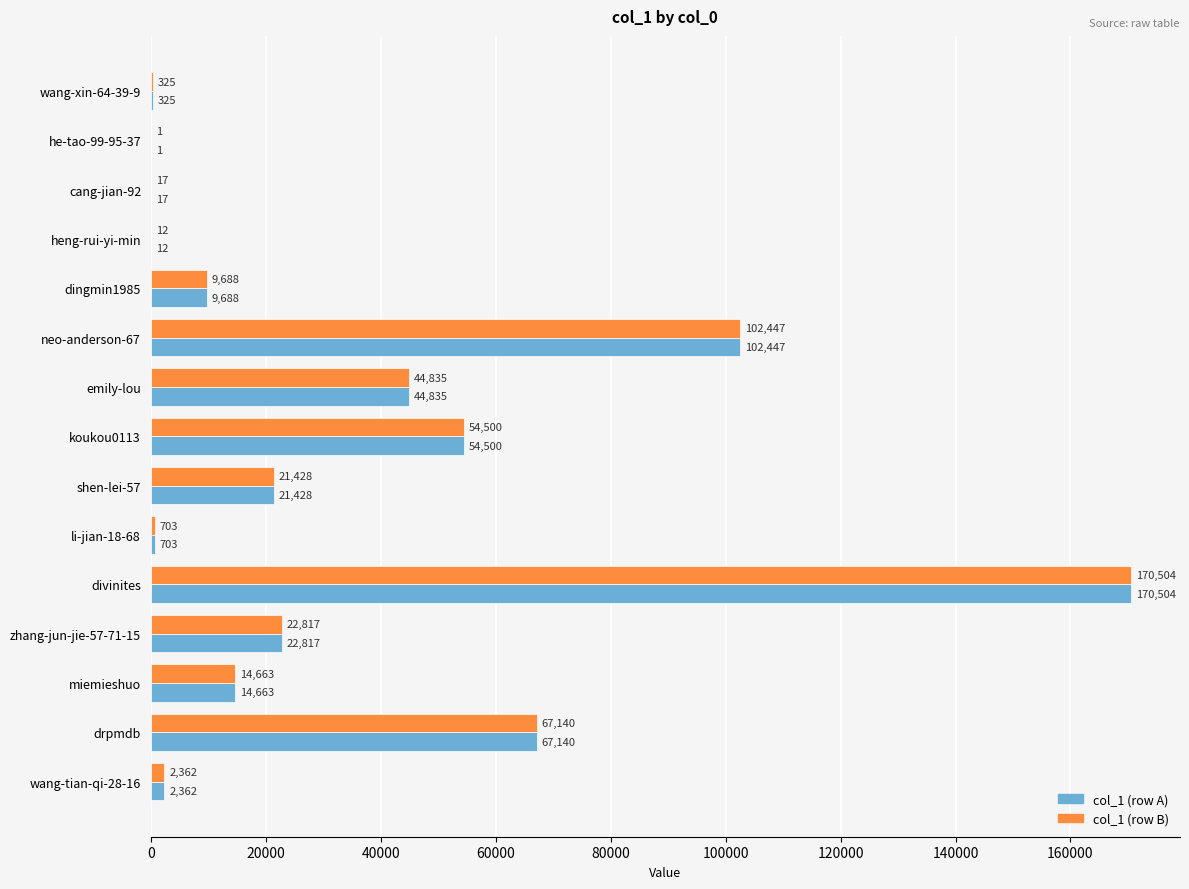

Count the number of categories in the chart.

15